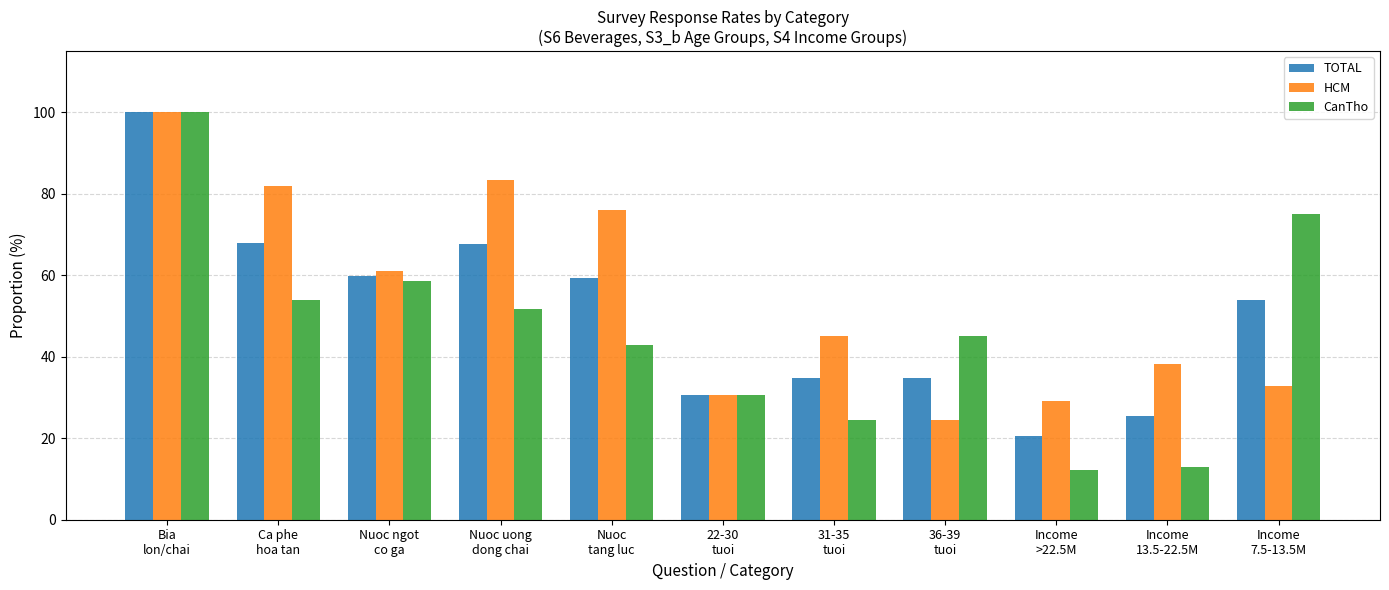

What are all the series names shown in the legend?

TOTAL, HCM, CanTho